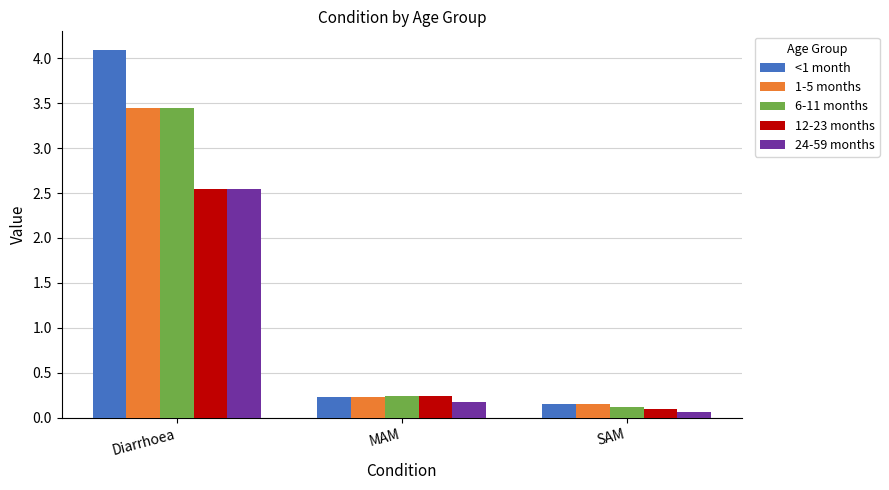

Rank the categories by 24-59 months value from lowest to highest.

SAM, MAM, Diarrhoea